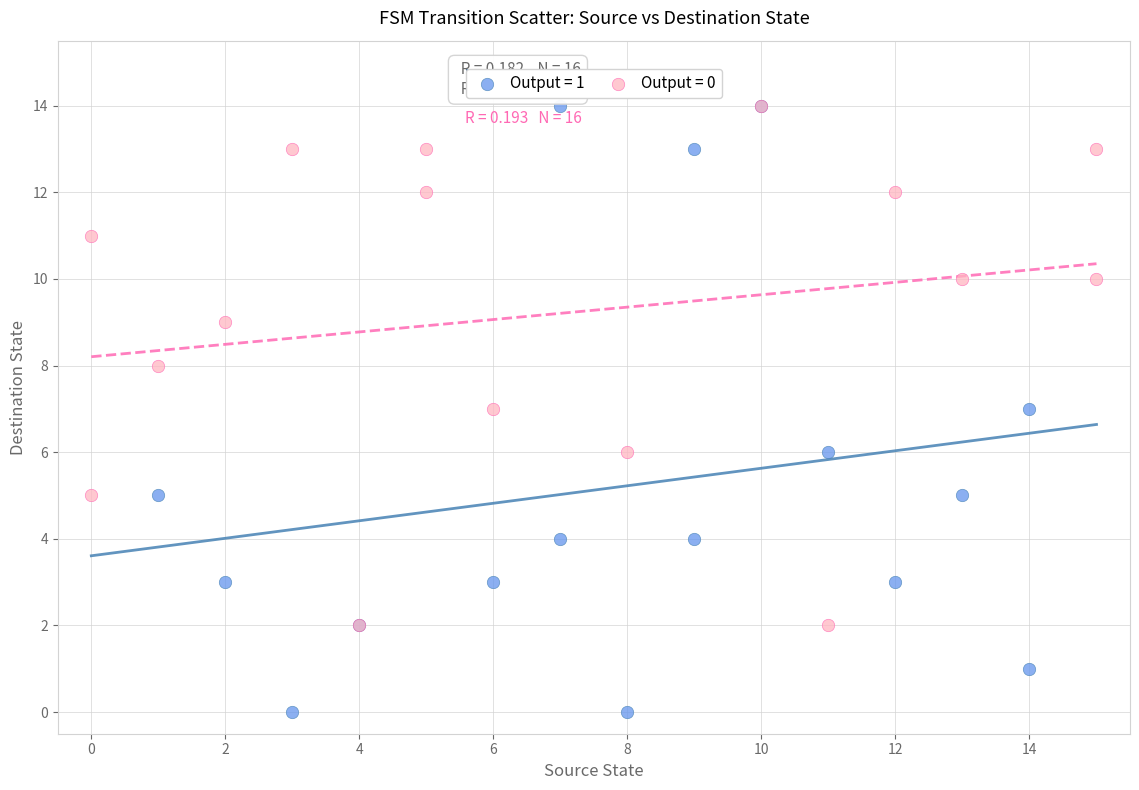

Which series has the largest Y range (max minus min)?

Output = 1